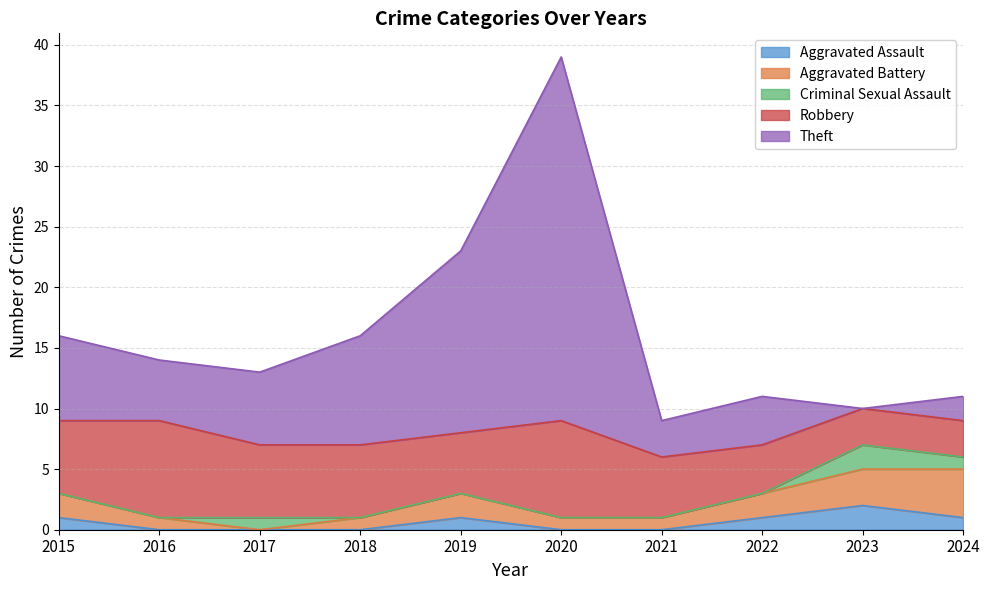

How many lines are shown in the chart?

5